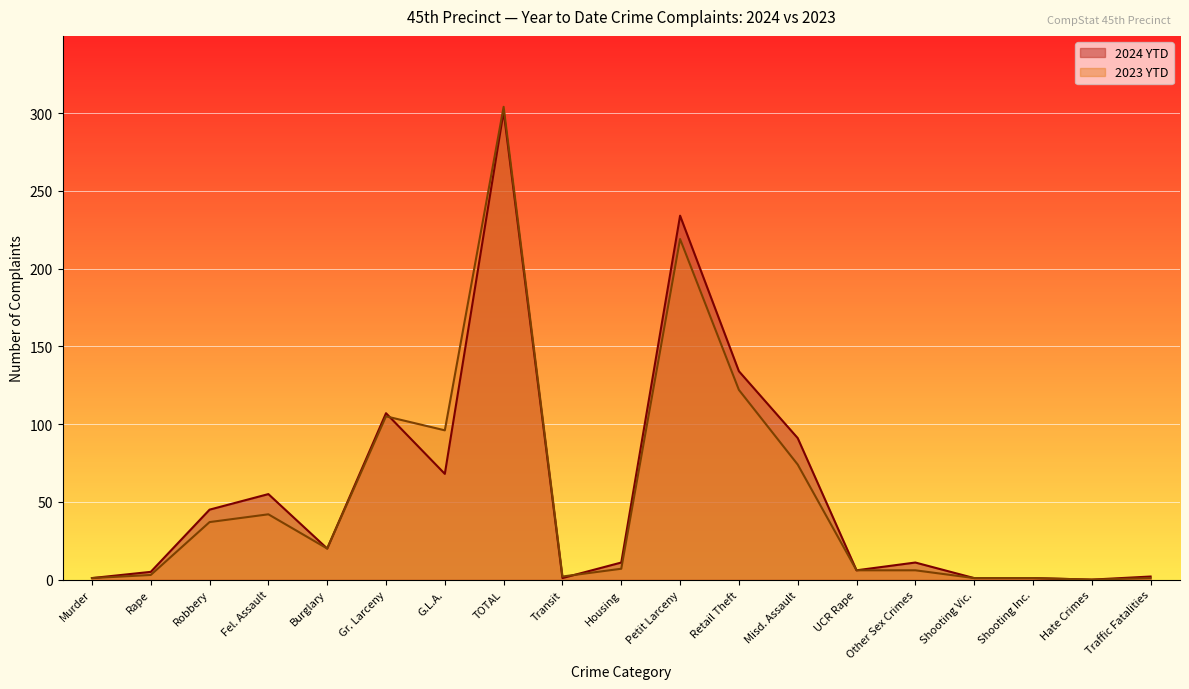

True or false: 2024 YTD and 2023 YTD intersect in this chart.

True